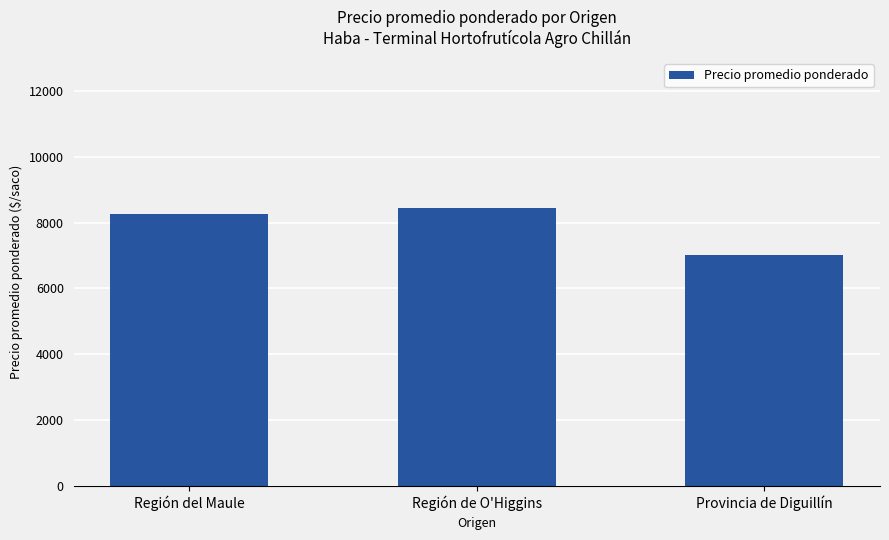

How many distinct data groups are displayed?

1